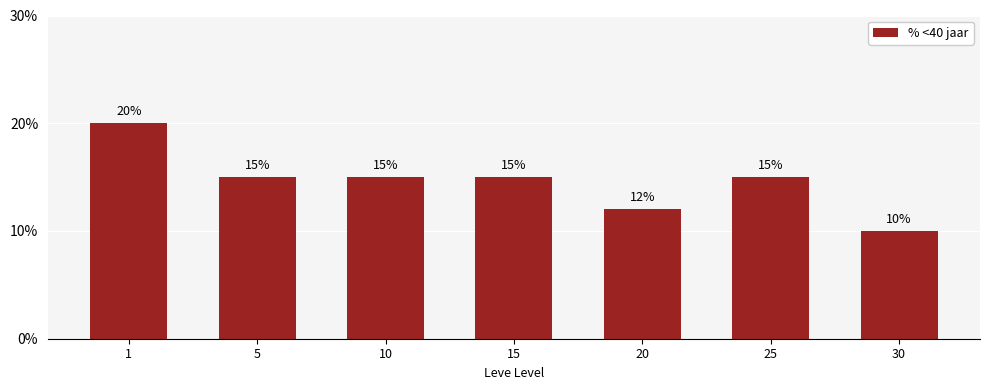

What is the sum of the values at 10 and 5?

30